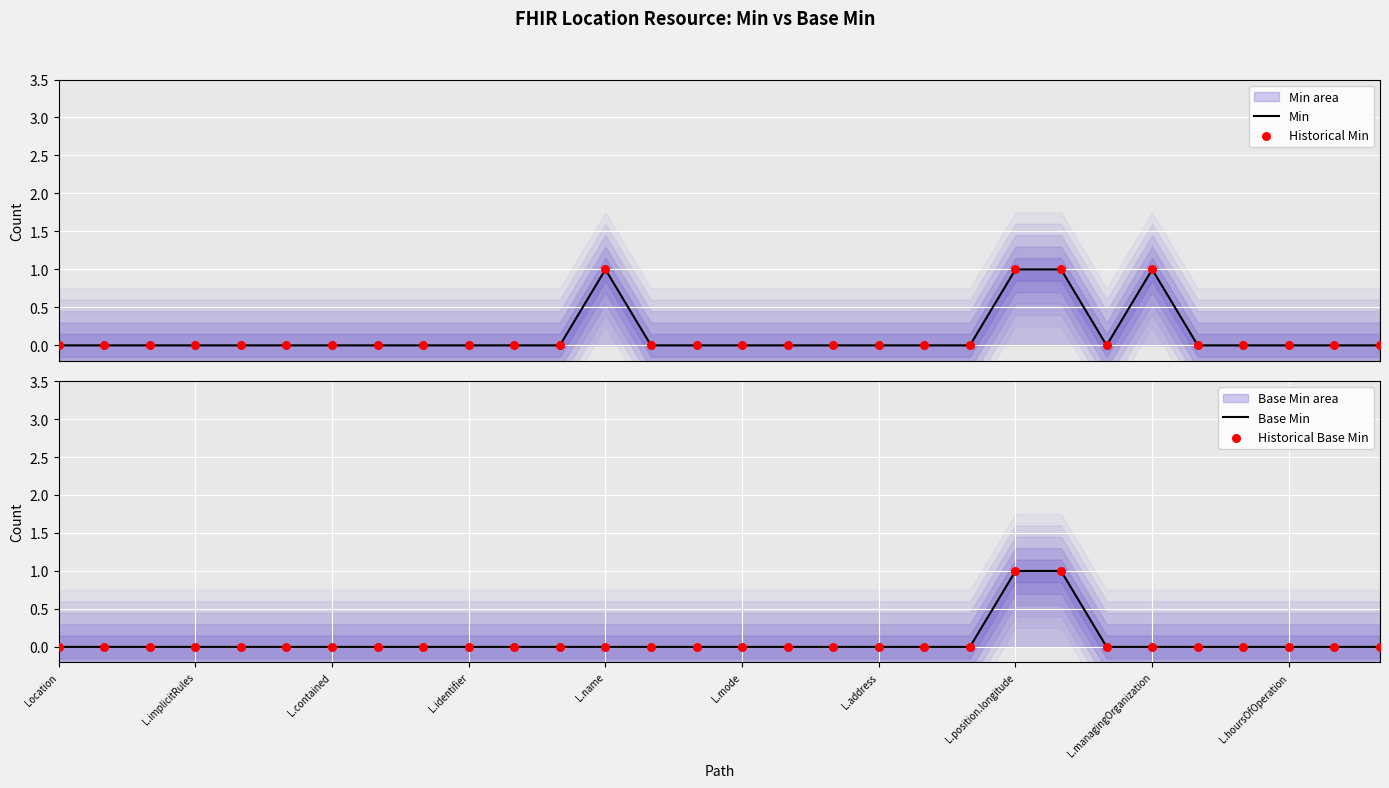

At how many categories does at least one series exceed 0?

4